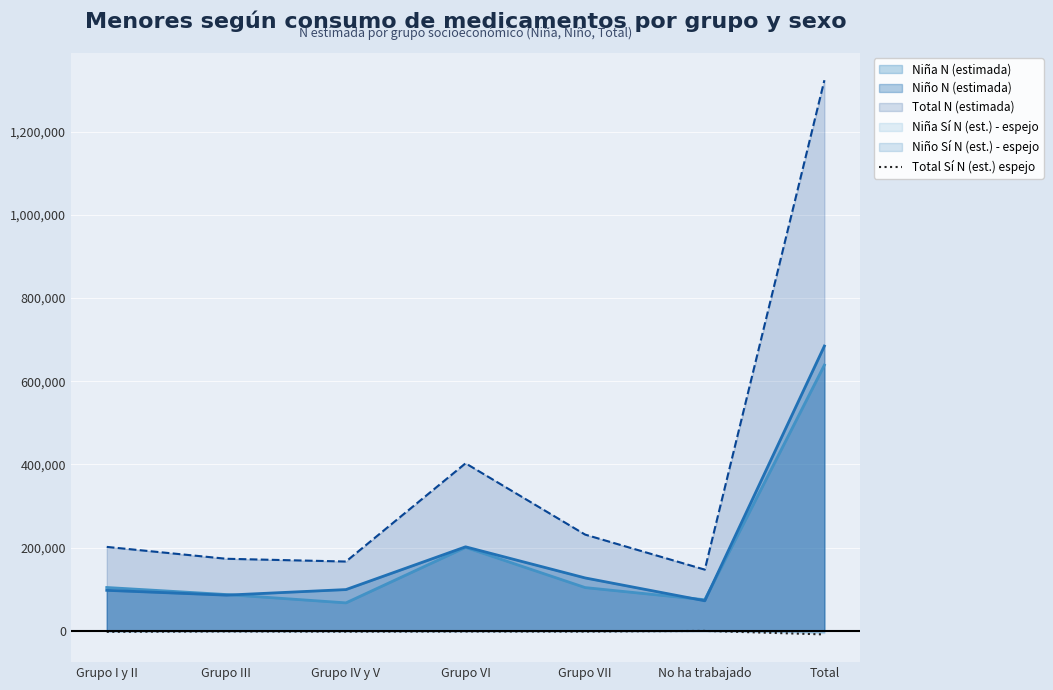

At which label is Niño N (estimada) closest to 378497?

Grupo VI